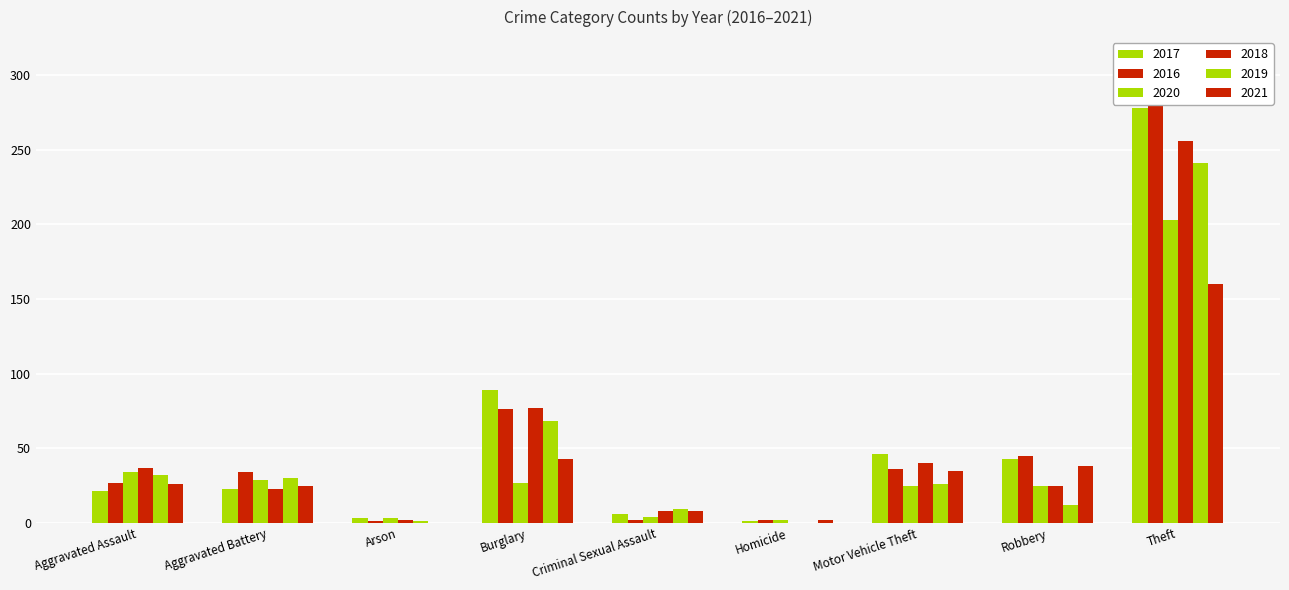

At which category is the sum across all series the highest?

Theft